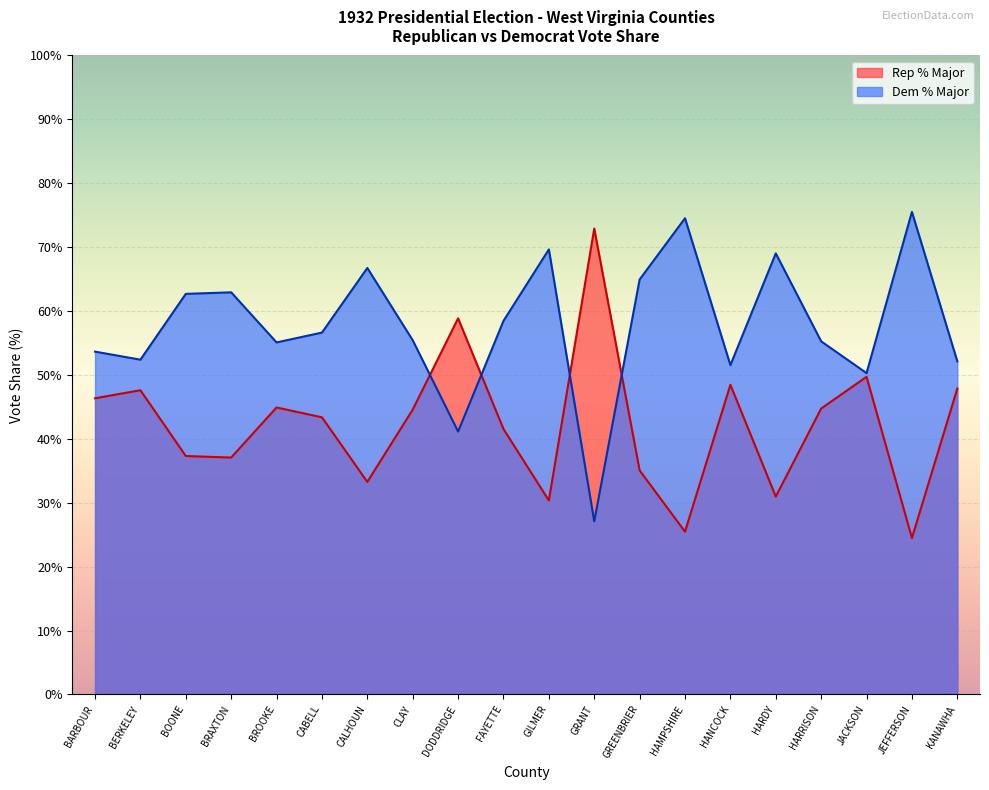

True or false: Rep % Major has a value of 9.7 at BOONE.

False